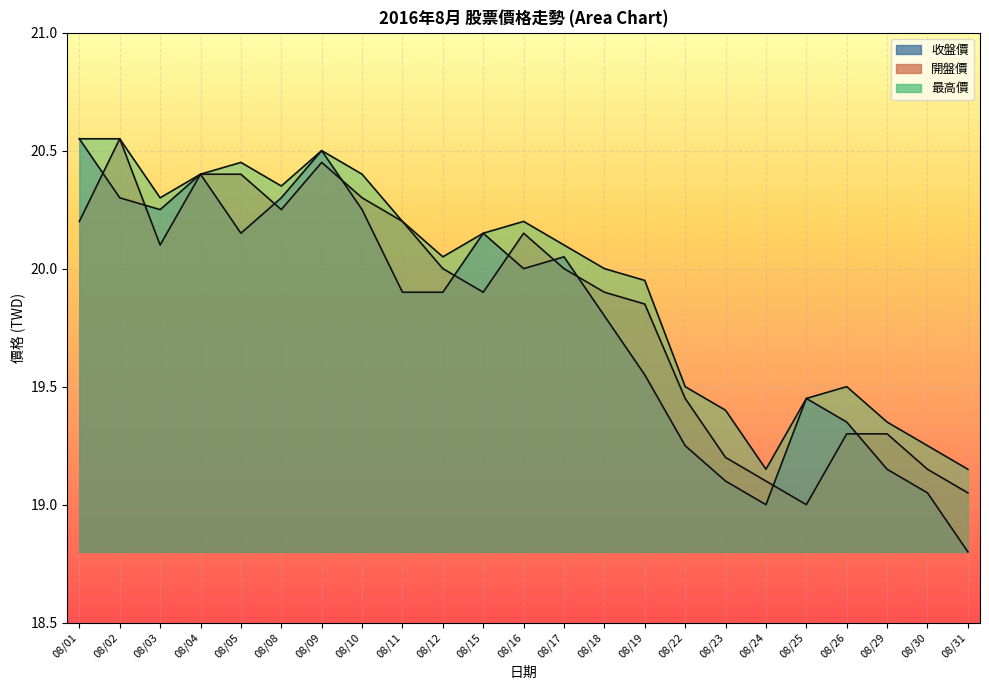

What is the sum of all 收盤價 values?

455.2